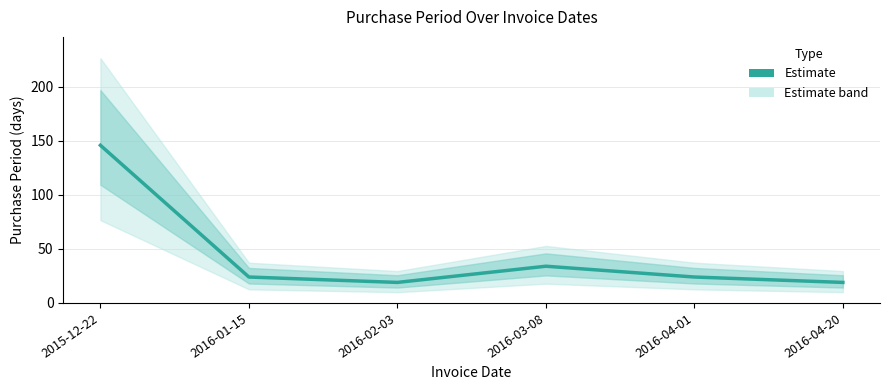

Rank the categories by value from lowest to highest.

2016-02-03, 2016-04-20, 2016-01-15, 2016-04-01, 2016-03-08, 2015-12-22